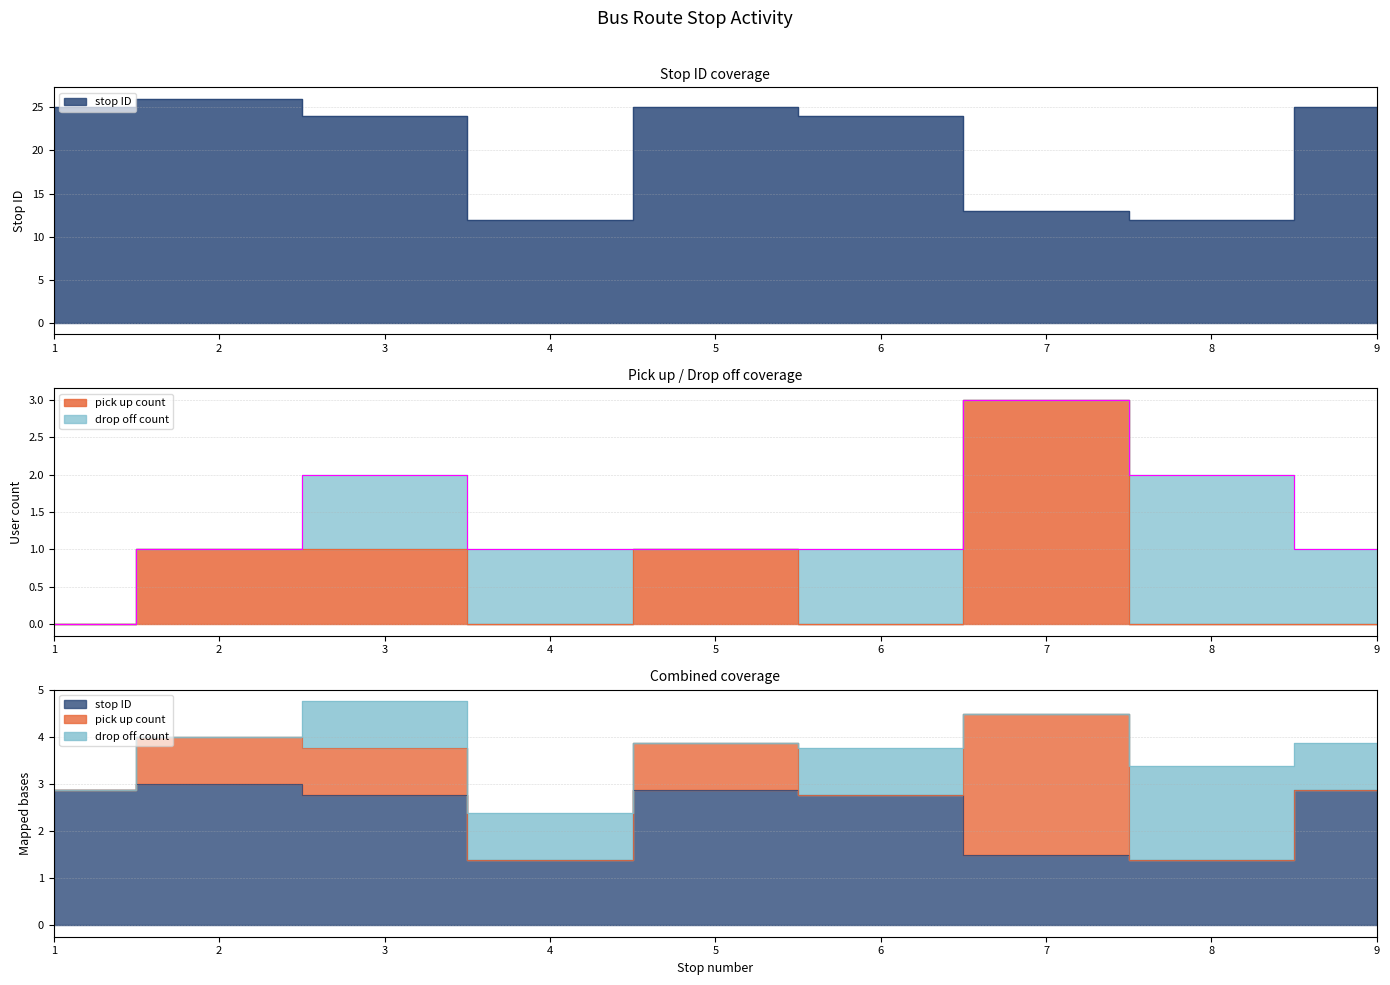

True or false: pick up count and stop ID intersect in this chart.

False